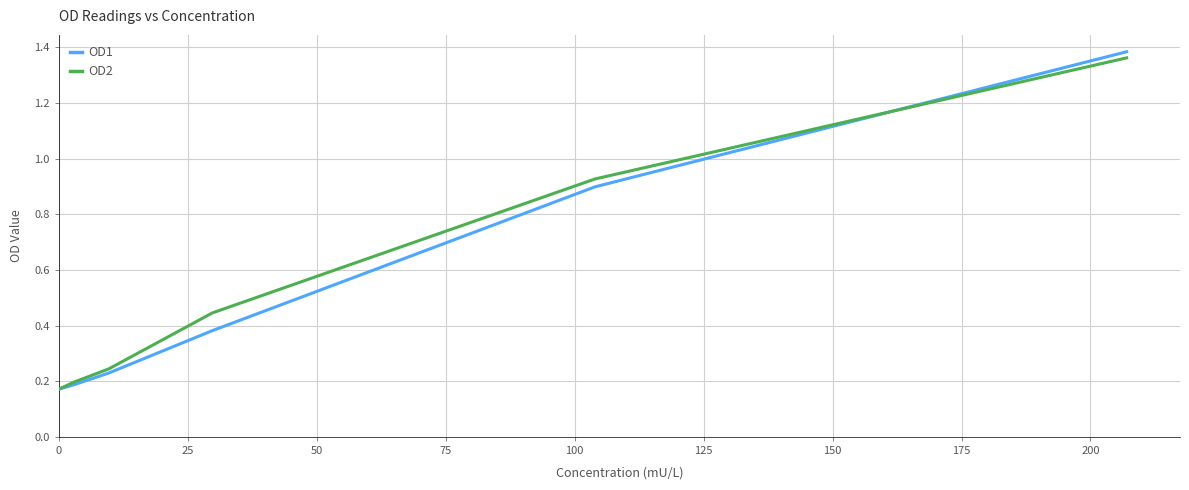

Which series has the widest spread of values?

OD1